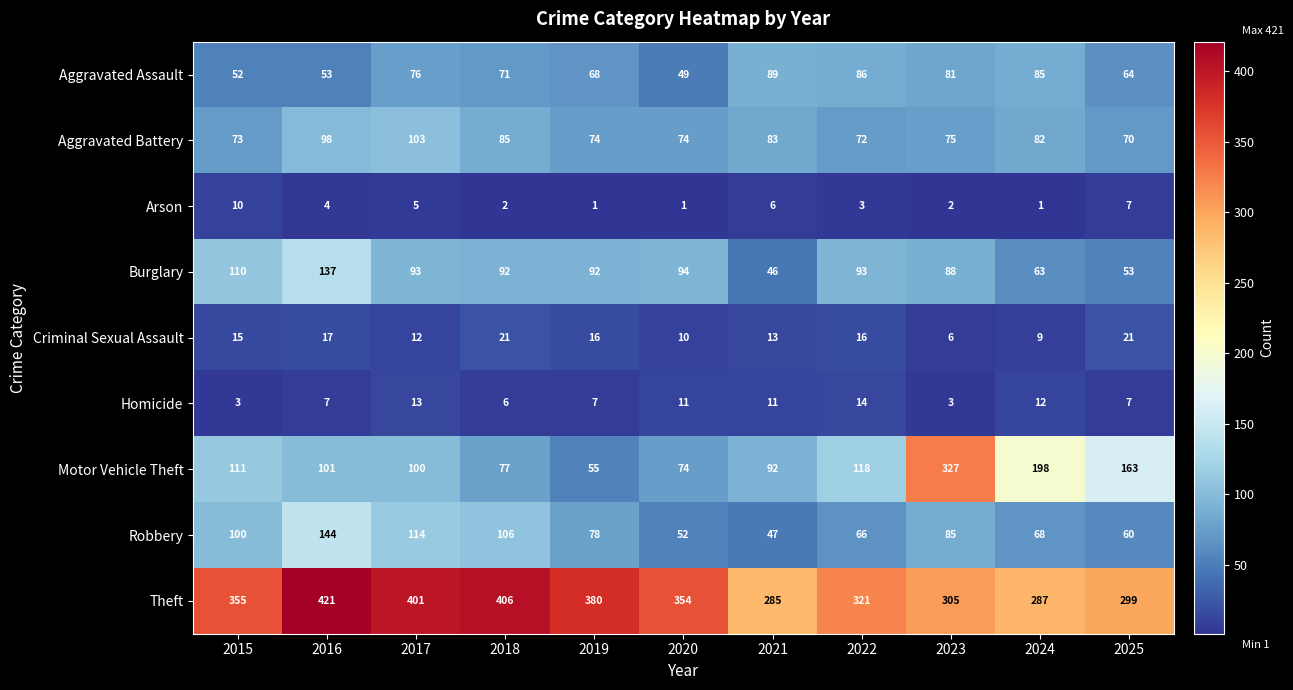

Count the number of categories in the chart.

11